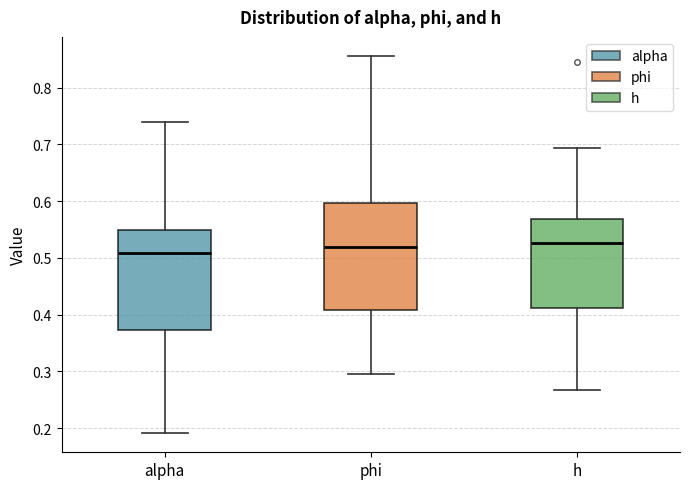

Reading left to right, transcribe this box plot: for each box, give where its median line is, the range the box spans, and where its two whiskers end, as read against the y-axis. The values are not printed on the chart, so give them approximately, as read against the axis.

alpha: median 0.51, box 0.37 to 0.55, whiskers 0.19 to 0.74
phi: median 0.52, box 0.41 to 0.60, whiskers 0.29 to 0.86
h: median 0.53, box 0.41 to 0.57, whiskers 0.27 to 0.69